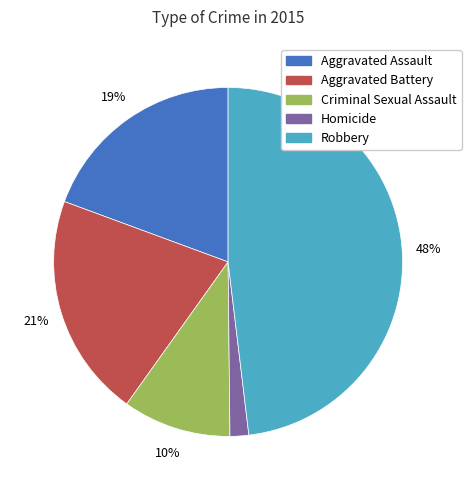

Which slice is the smallest?

Homicide